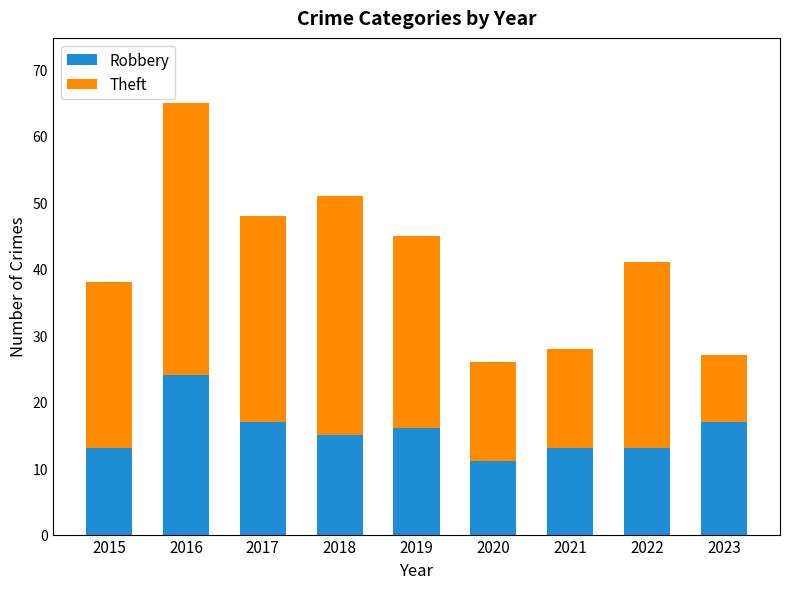

What is the lowest value of the Robbery series?

11